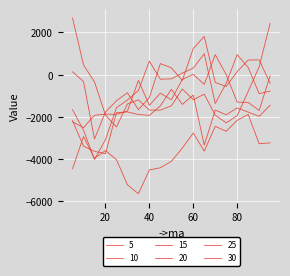

At which label is 10 closest to -2215?

5